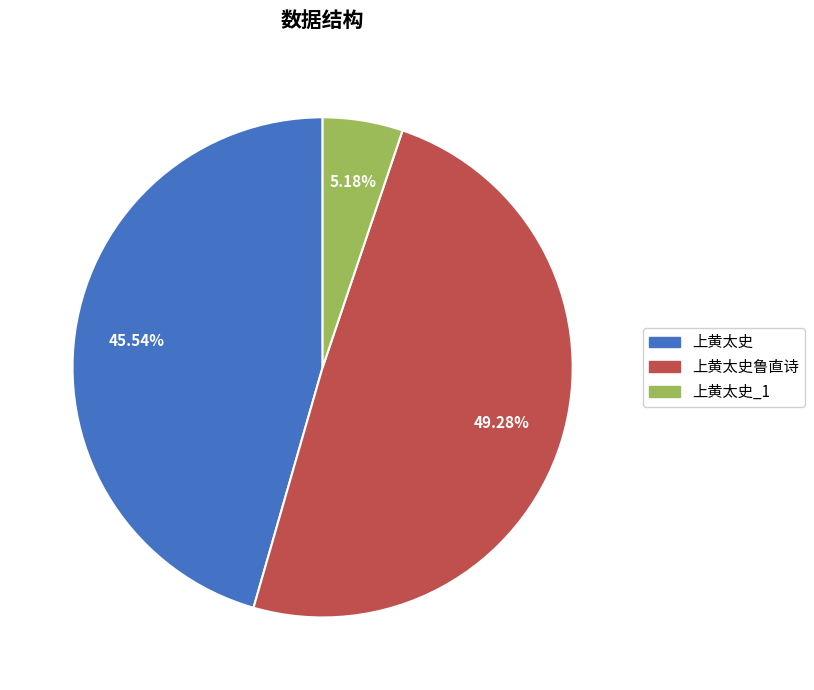

To the nearest percent, what is the difference between the 上黄太史 and 上黄太史鲁直诗 slice percentages?

4%